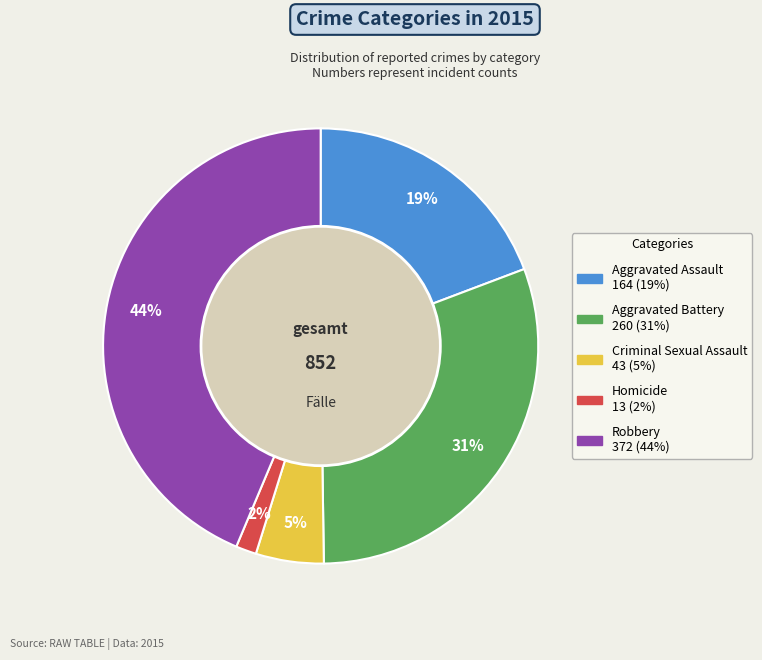

The Homicide slice represents 2% of the pie. True or false?

True